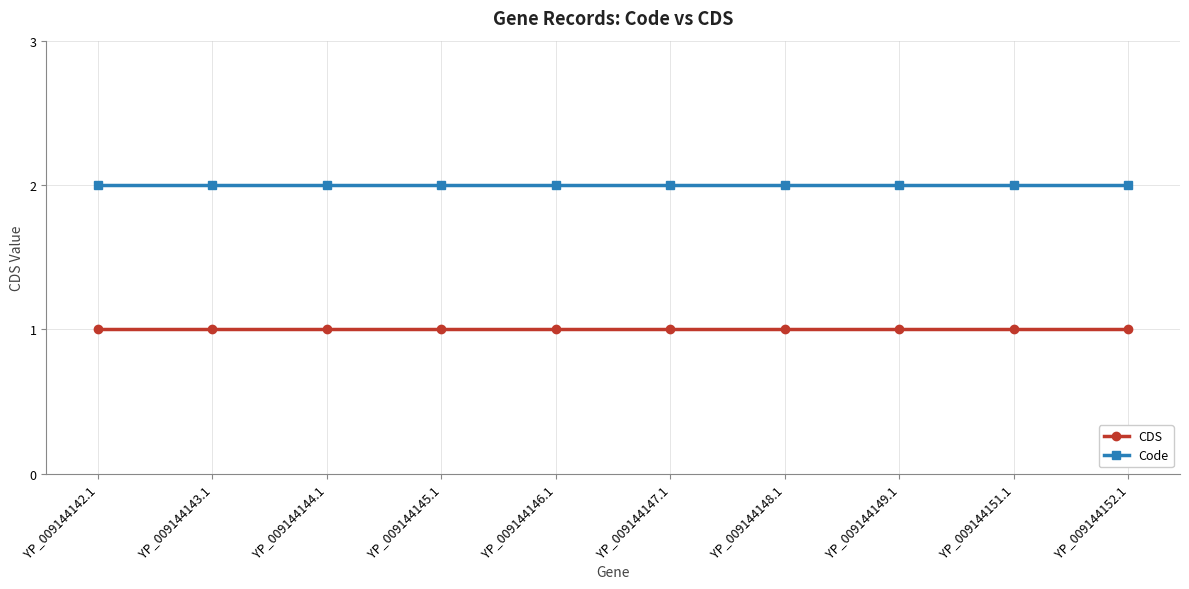

What is the value of the CDS point at the 7th from the left?

1